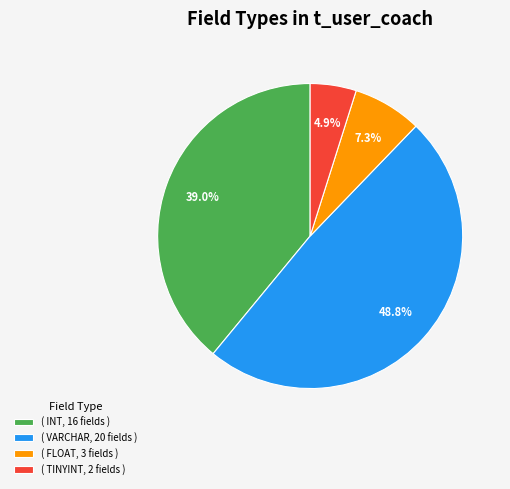

Is there any slice that represents more than half of the pie?

No